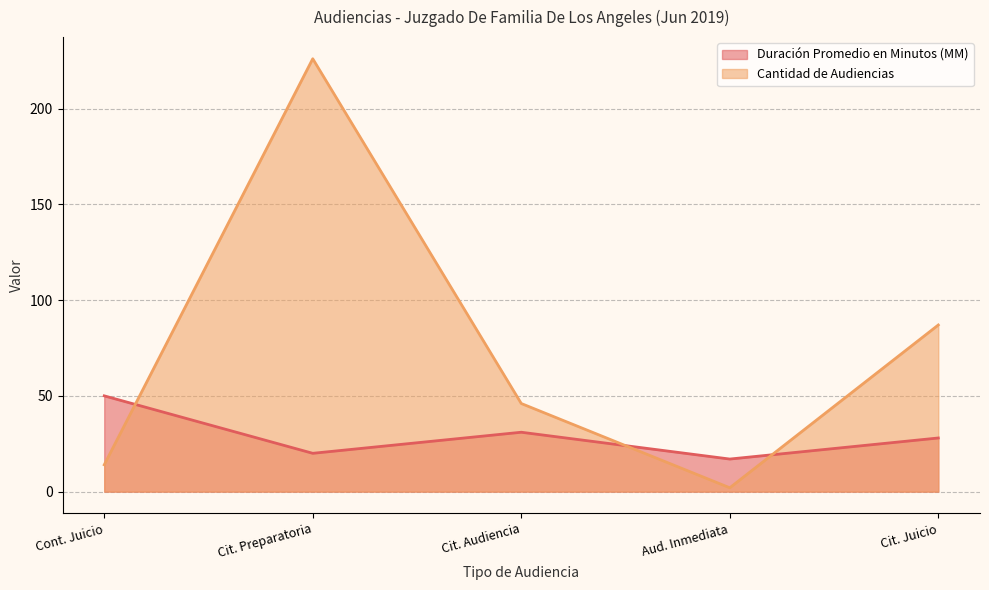

What position from the left is Cit. Juicio?

5